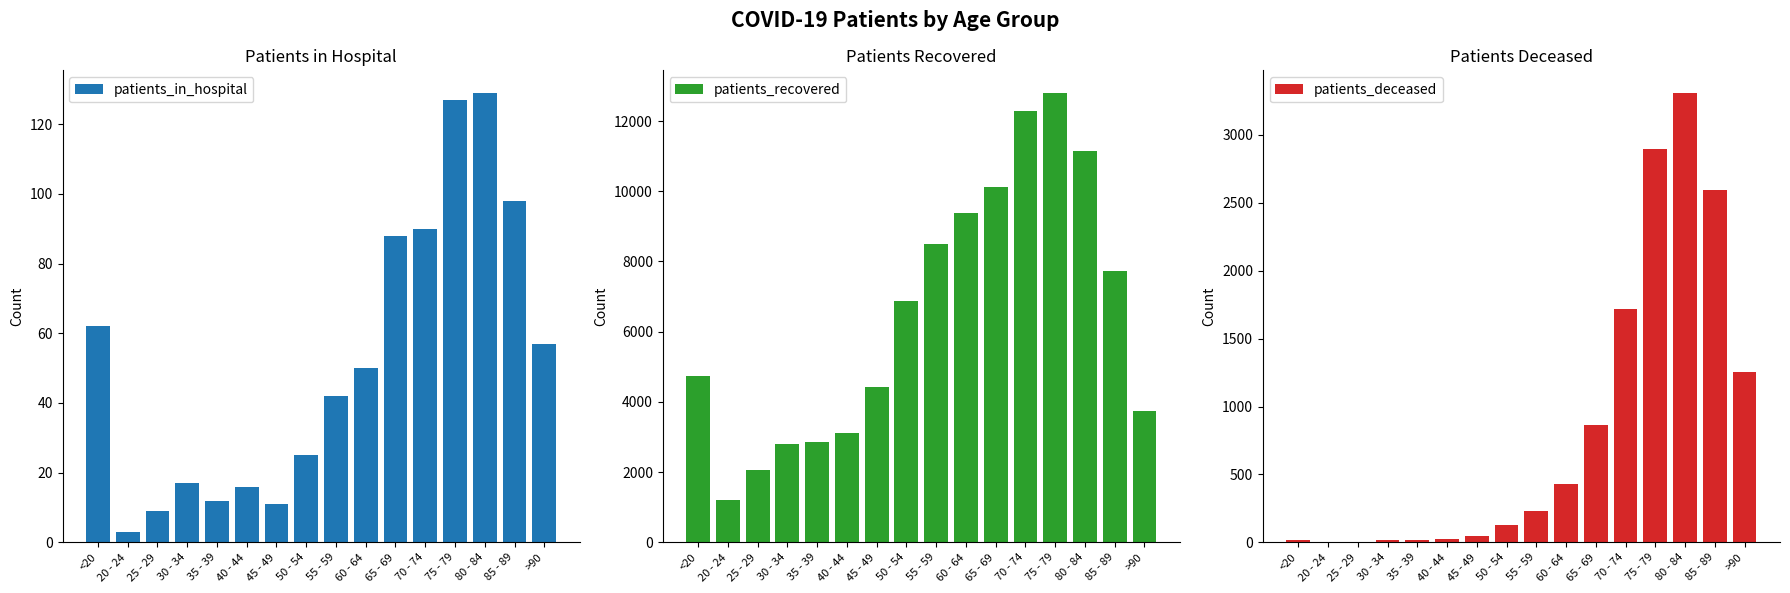

How many bars are there in total?

48